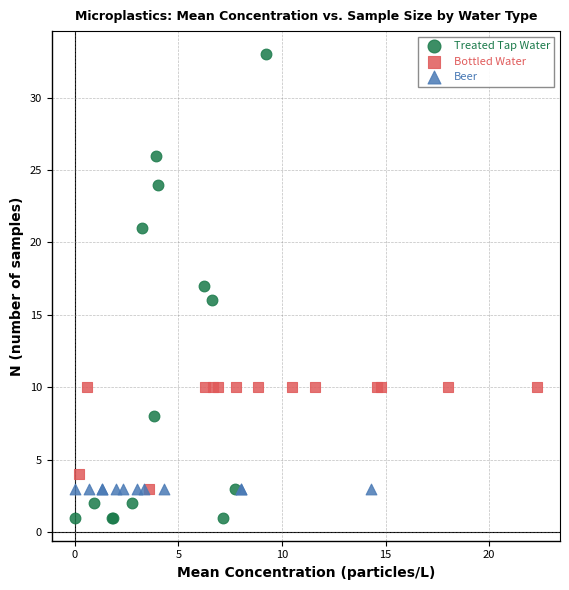

Which series reaches the minimum Y coordinate?

Treated Tap Water